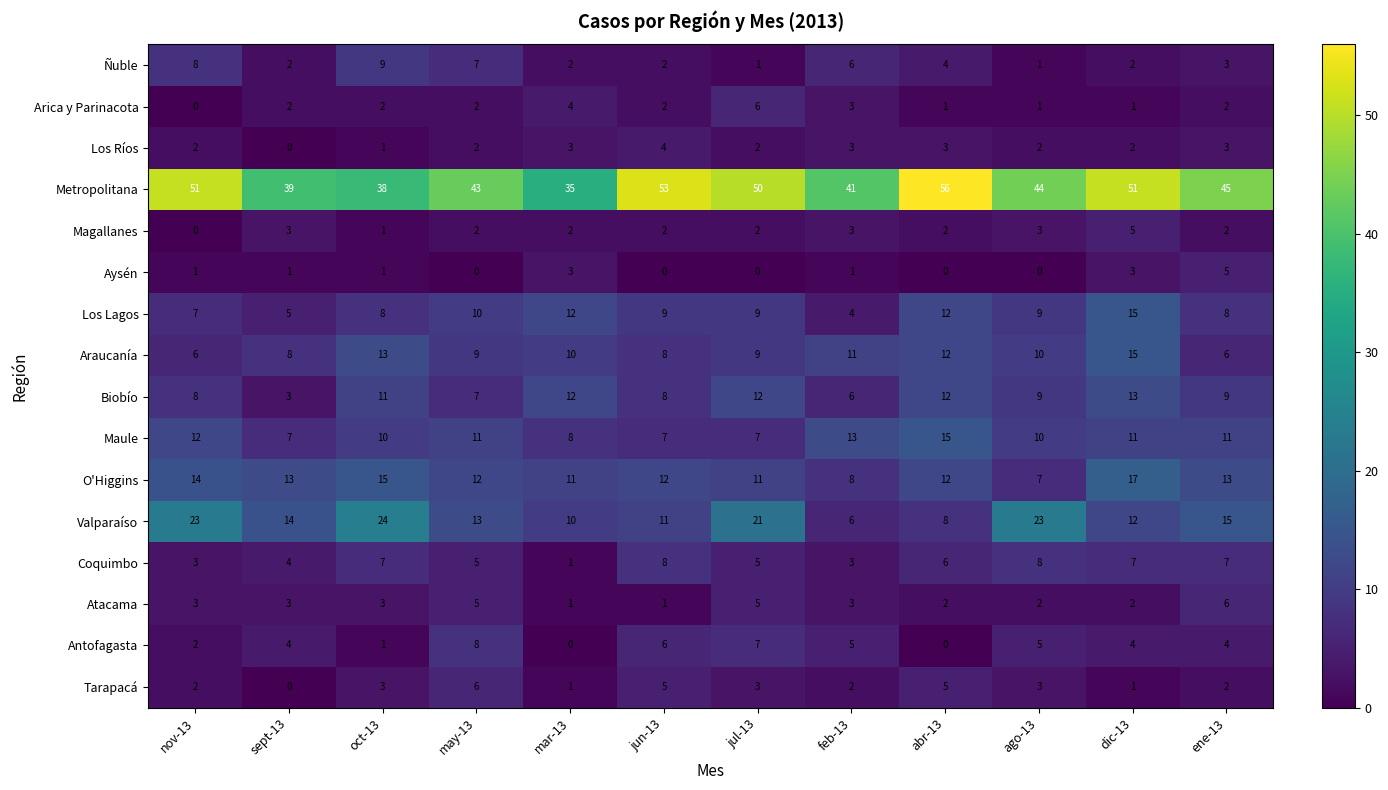

True or false: Aysén has a value of 3 at mar-13.

True